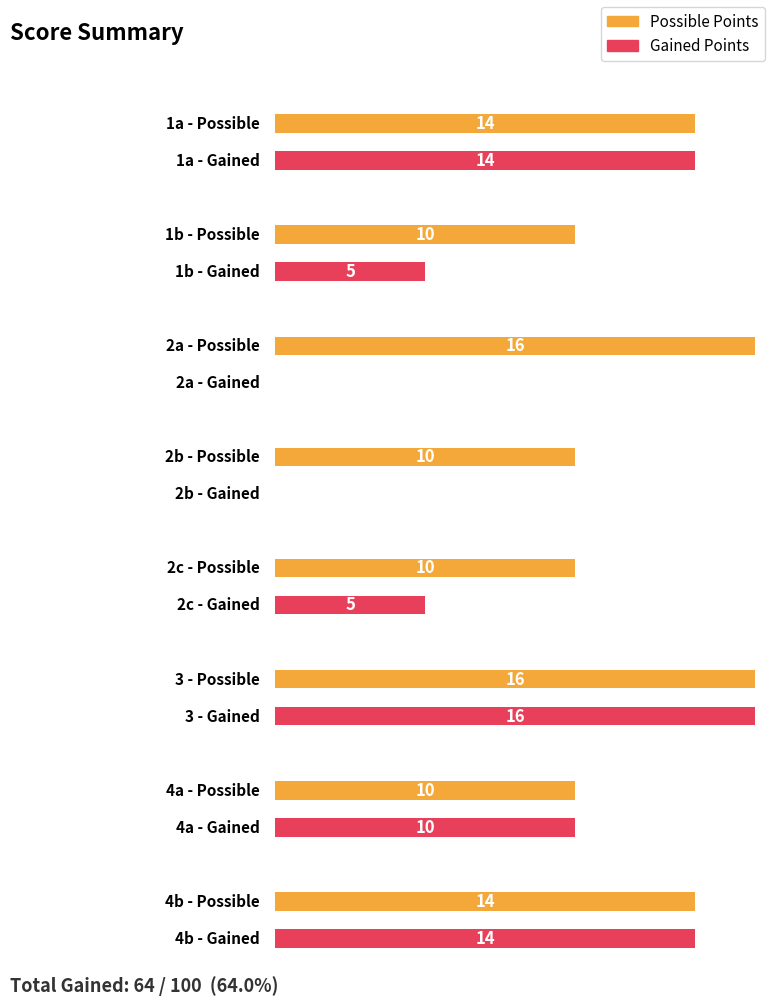

Reading left to right, transcribe all the data shown in this chart.

possible: 14	10	16	10	10	16	10	14
gained: 14	5	0	0	5	16	10	14